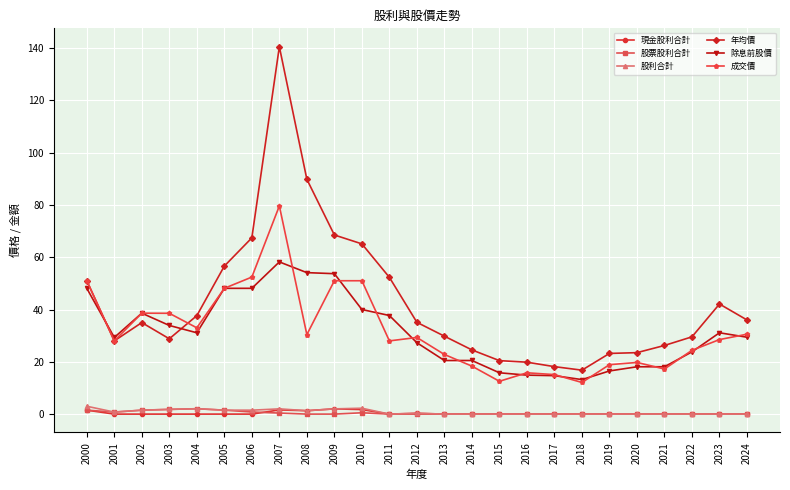

What is the minimum value for 成交價?

12.1